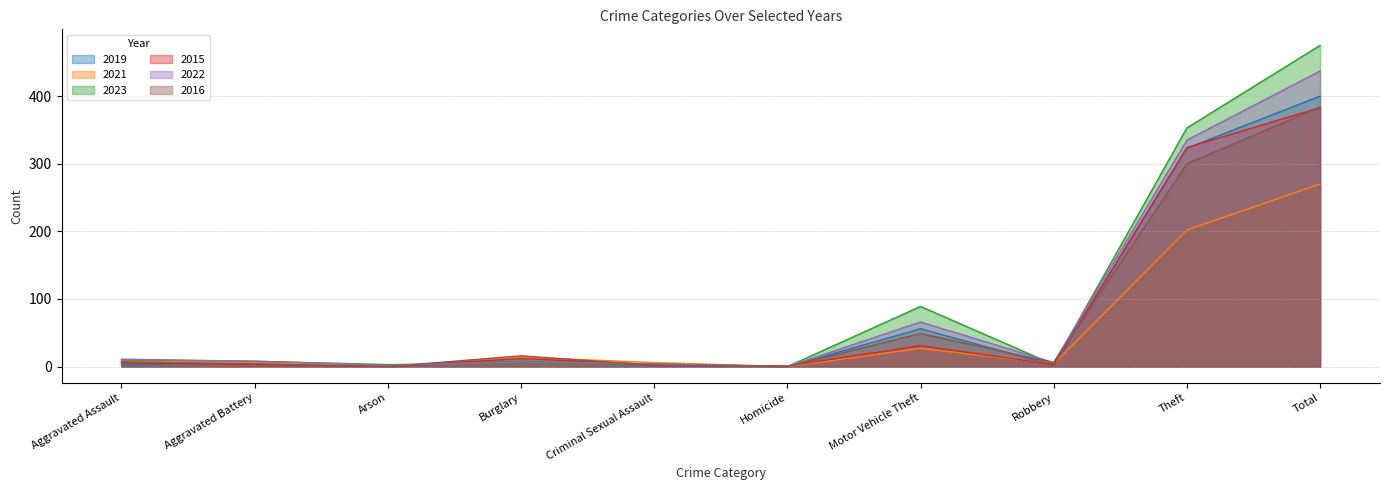

Is it true that 2016 equals 6 at Robbery?

True